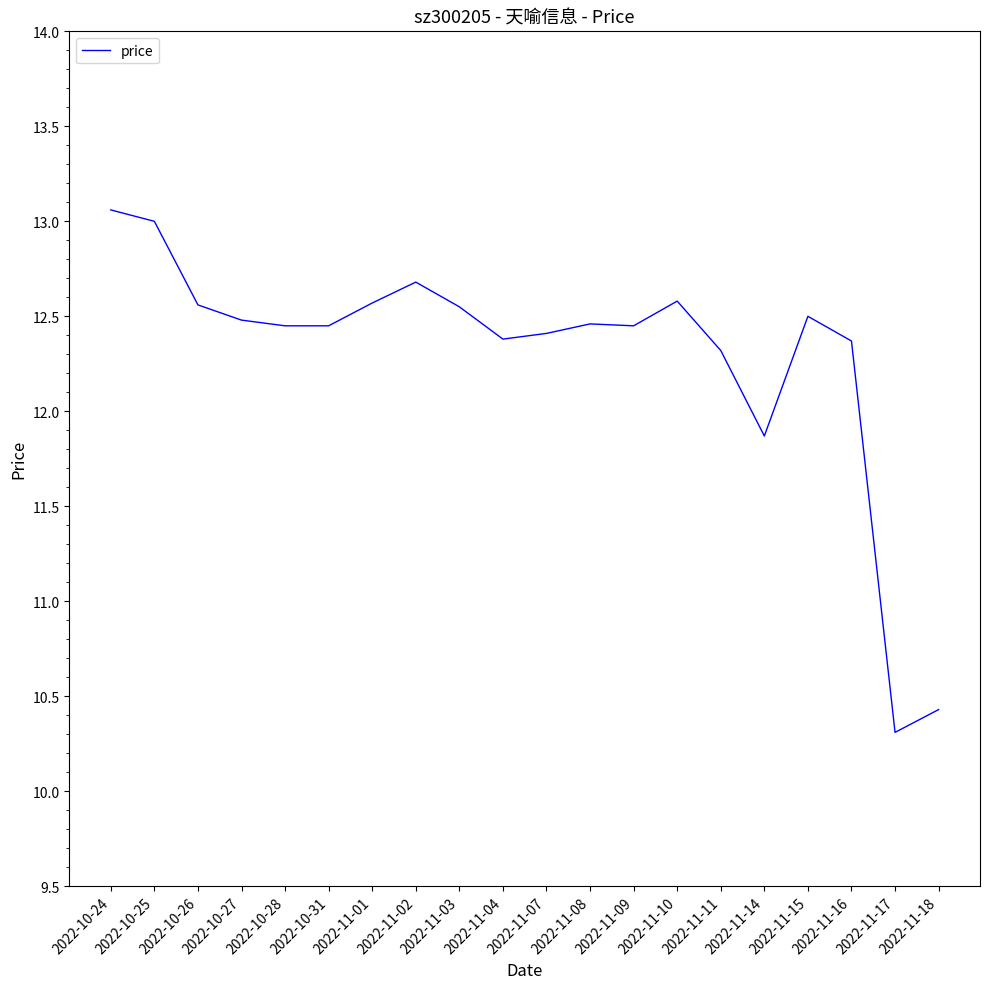

What position from the right is 2022-11-03?

12